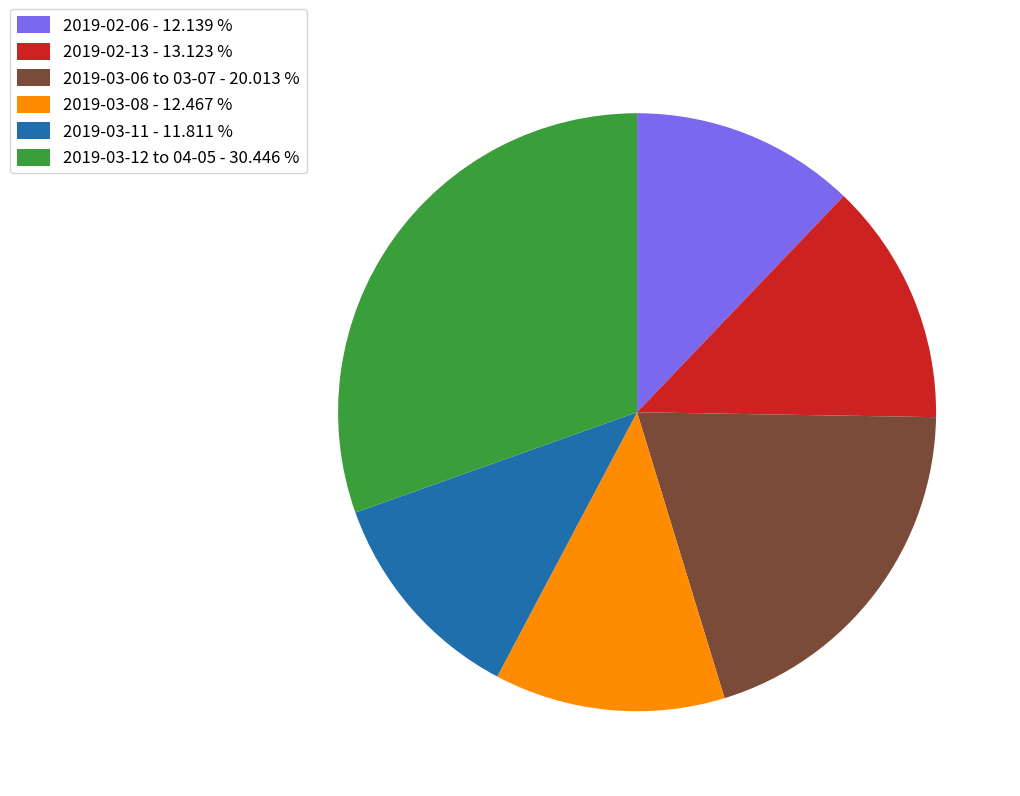

What is the ratio of the value at 2019-03-08 - 12.467 % to the value at 2019-03-12 to 04-05 - 30.446 %?

0.4